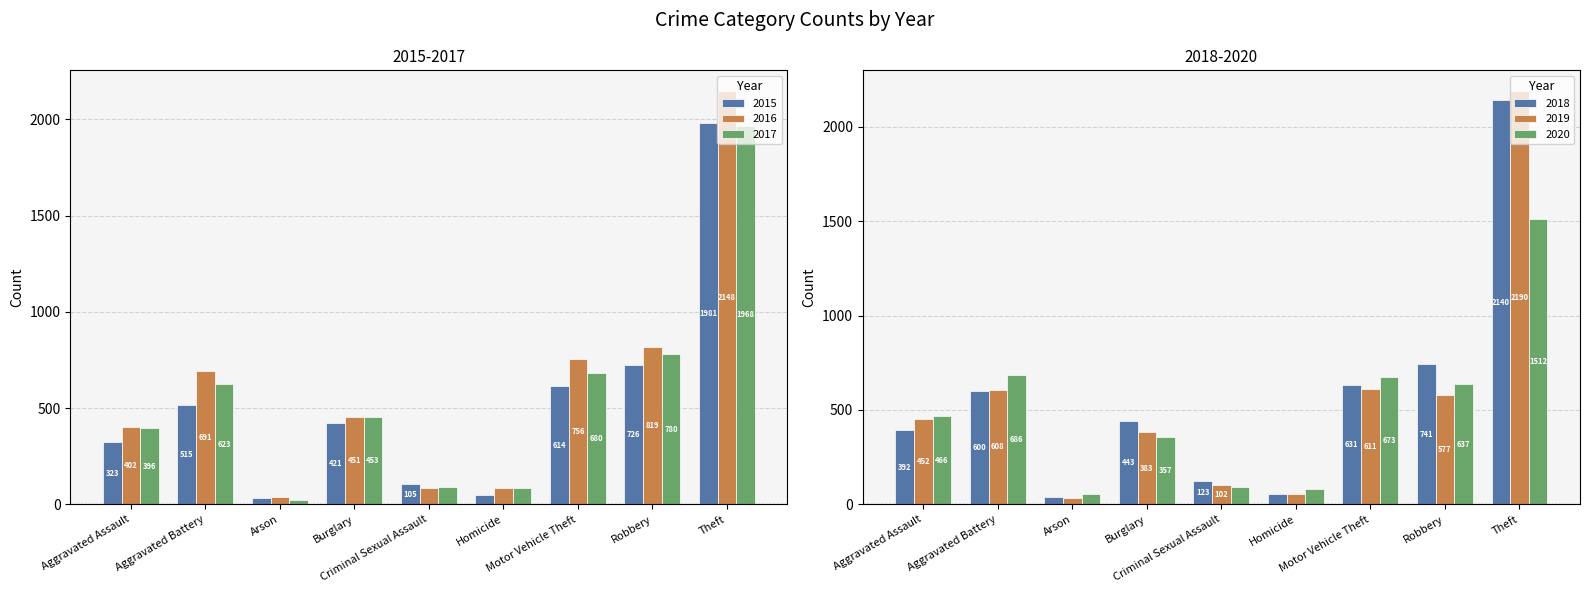

What is the average value of the 2017 series?

566